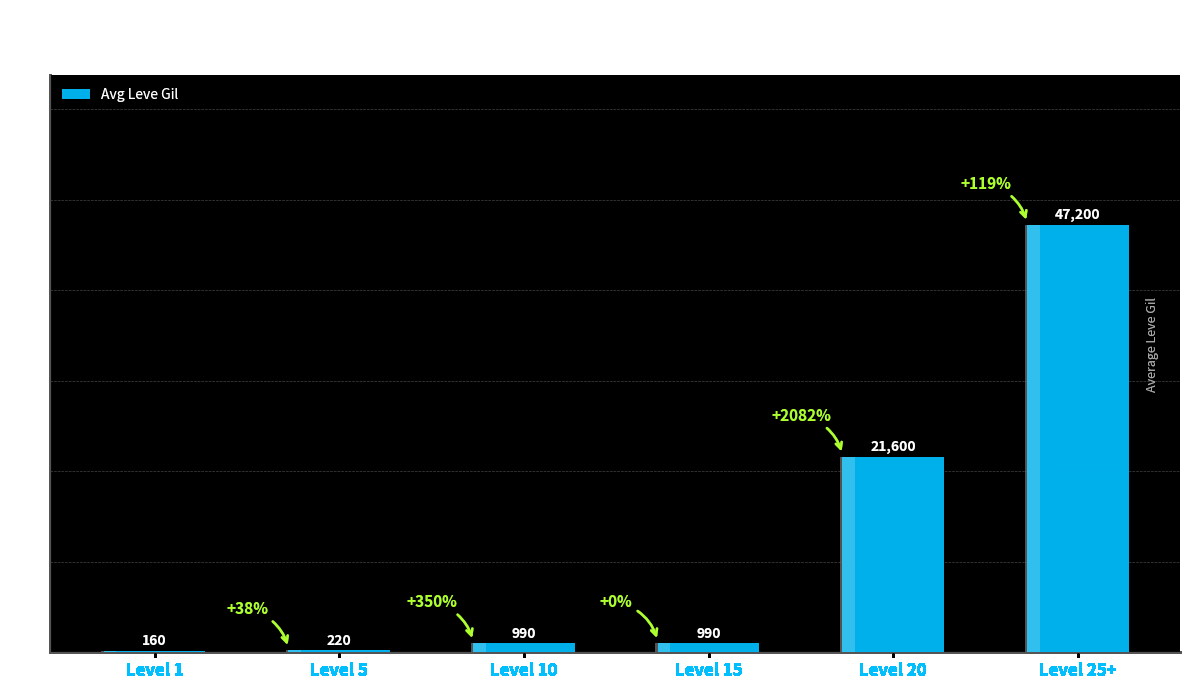

What is the change in value from Level 20 to Level 25+?

+25600